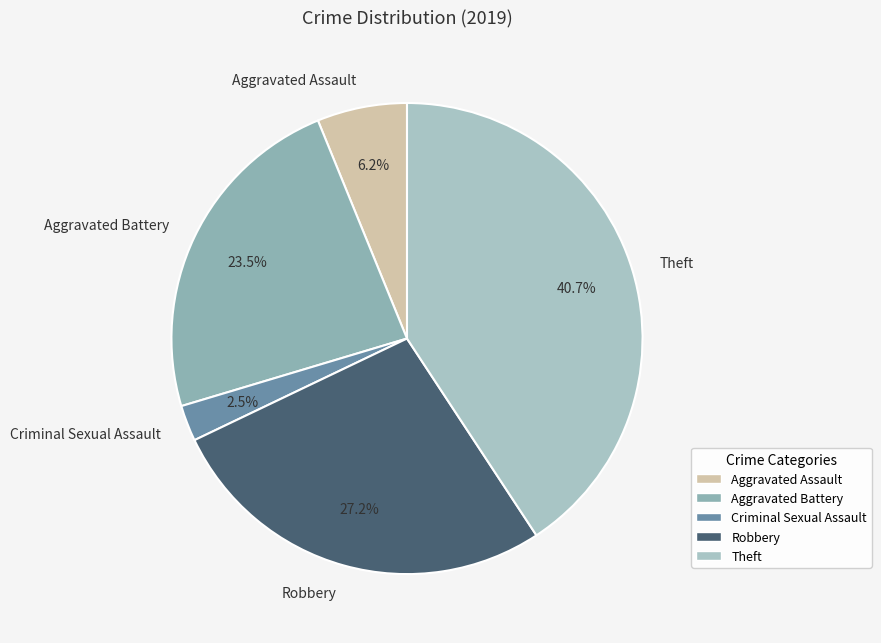

To the nearest percent, what is the difference between the largest and smallest slice percentages?

38%